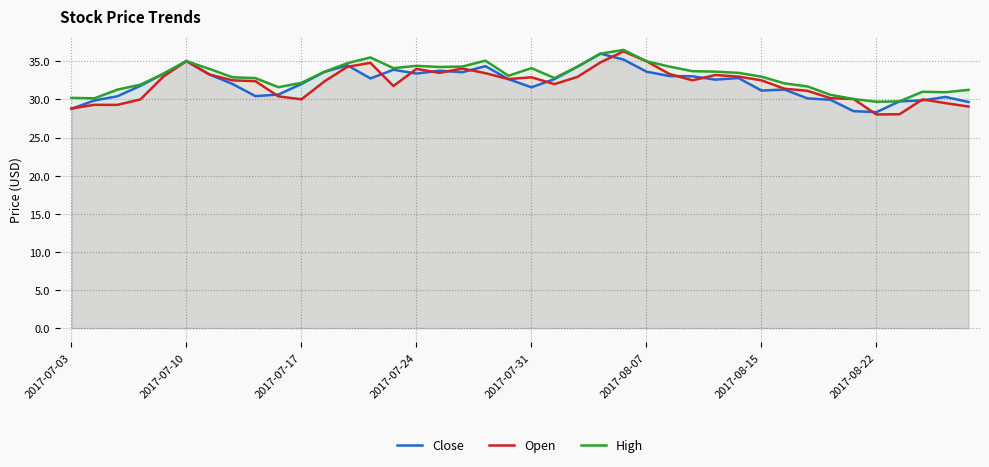

True or false: Open and Close cross at least once.

True